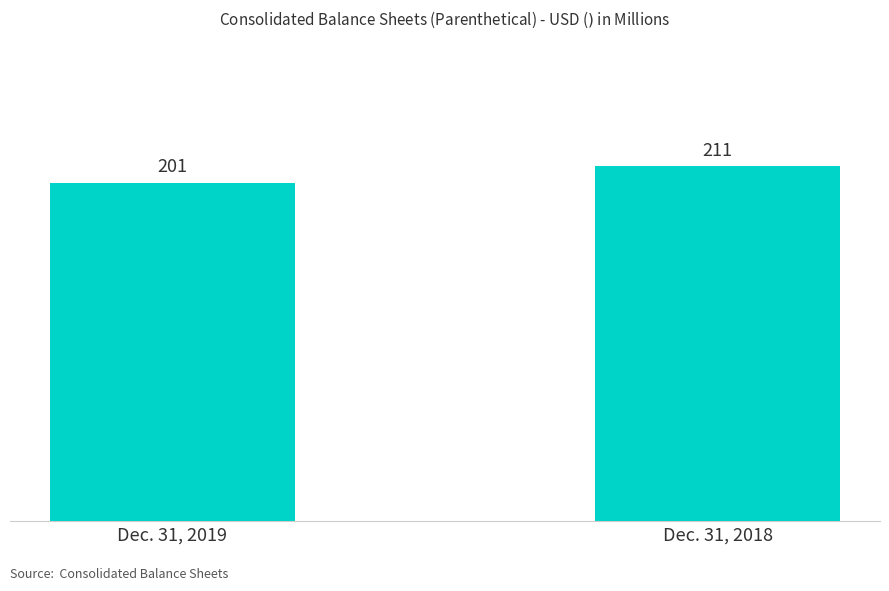

Is it true that the value at Dec. 31, 2018 is 335?

False